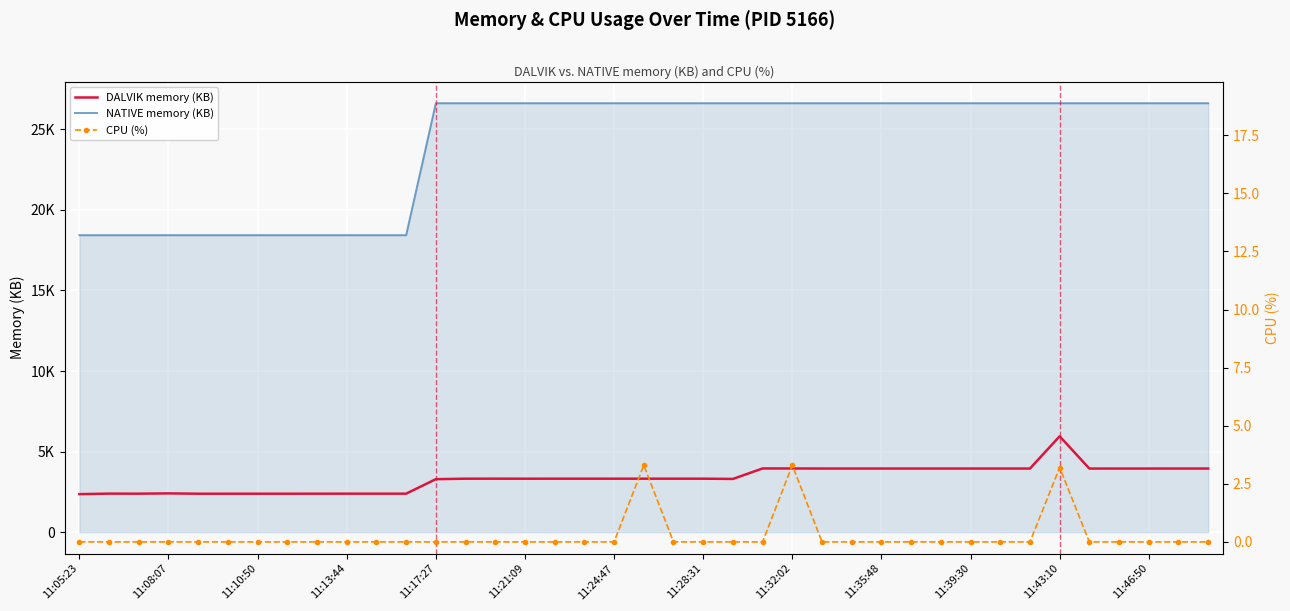

True or false: NATIVE memory (KB) and CPU (%) cross at least once.

False